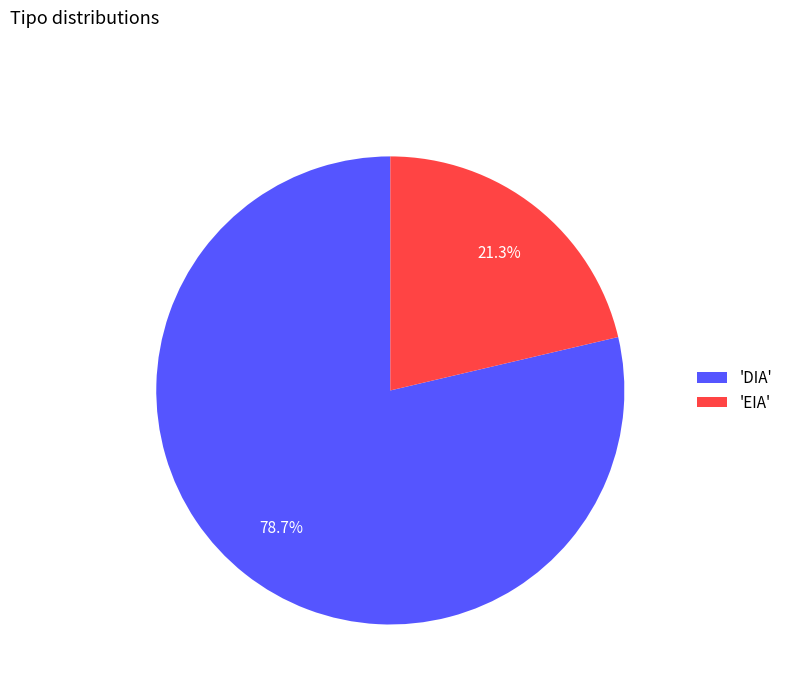

Is 'EIA' the majority of the pie?

No